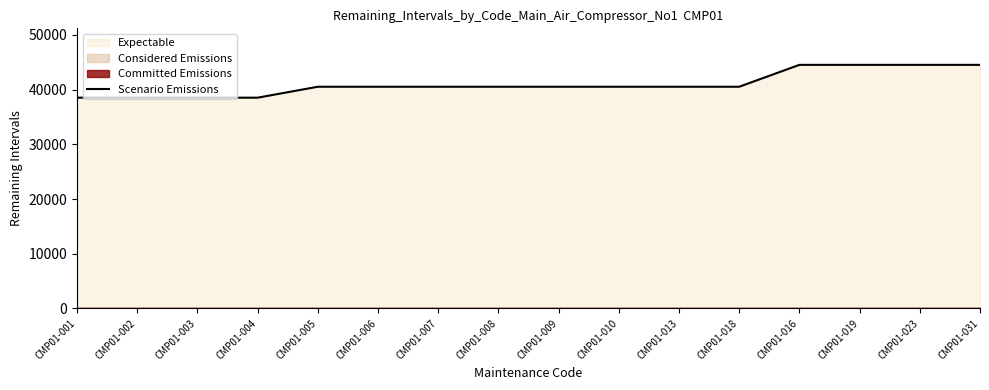

What is the sum of the values at CMP01-008 and CMP01-003?

79071.8